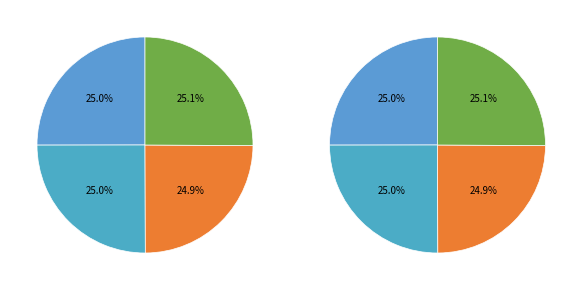

Count the number of slices in the pie.

4